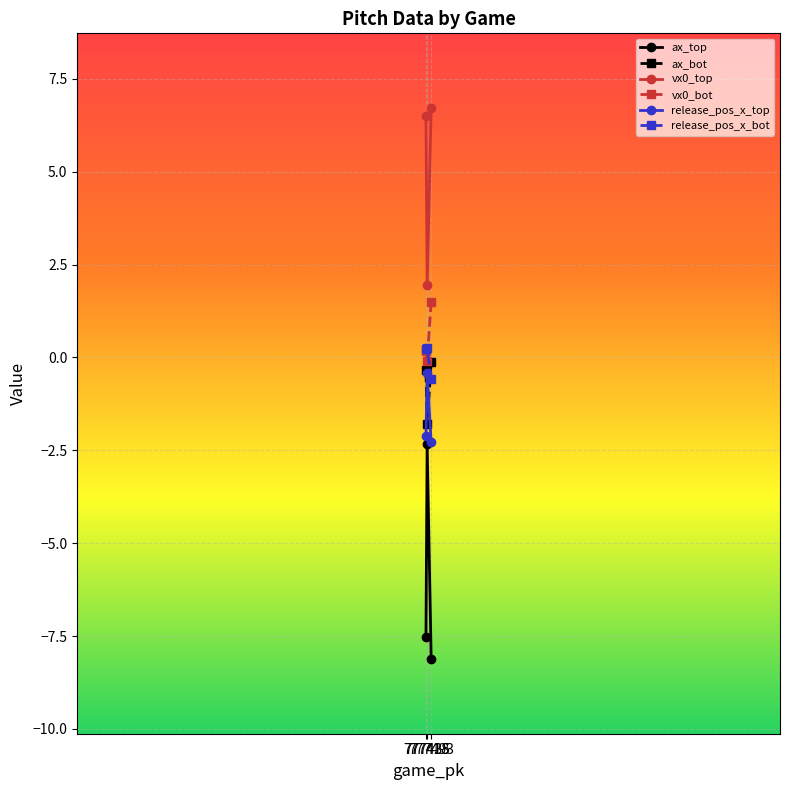

True or false: ax_bot has a value of -0.2 at 777493.

False